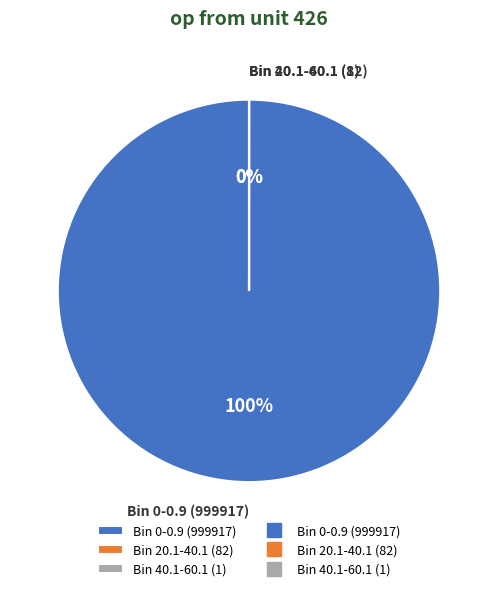

How much of the chart is everything except Bin 40.1-60.1 (1)?

100.0%